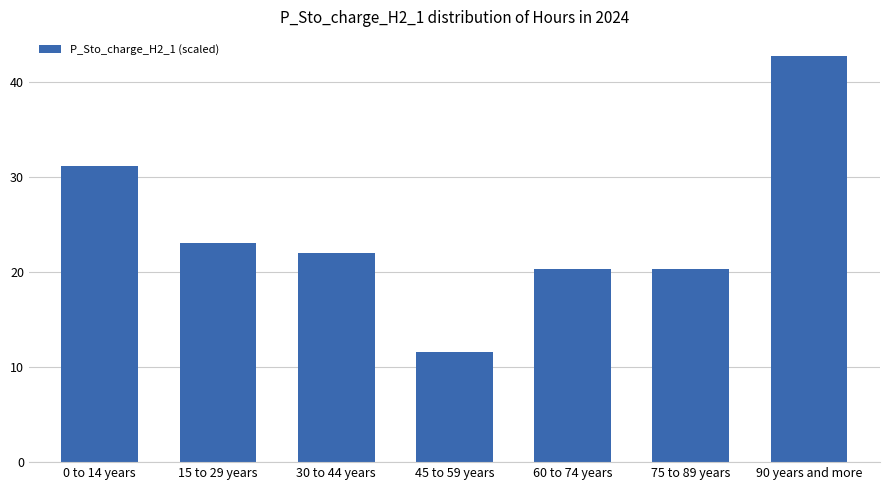

Reading left to right, list all the values displayed in this chart.

0 to 14 years=31.2	15 to 29 years=23.1	30 to 44 years=22.0	45 to 59 years=11.5	60 to 74 years=20.3	75 to 89 years=20.3	90 years and more=42.7